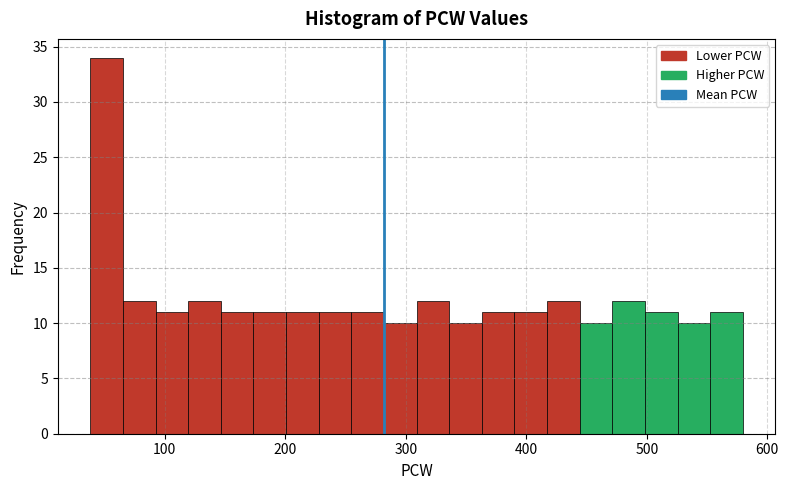

Around what value on the x-axis is the tallest bar? Give the approximate position of its centre, as read against the axis.

50